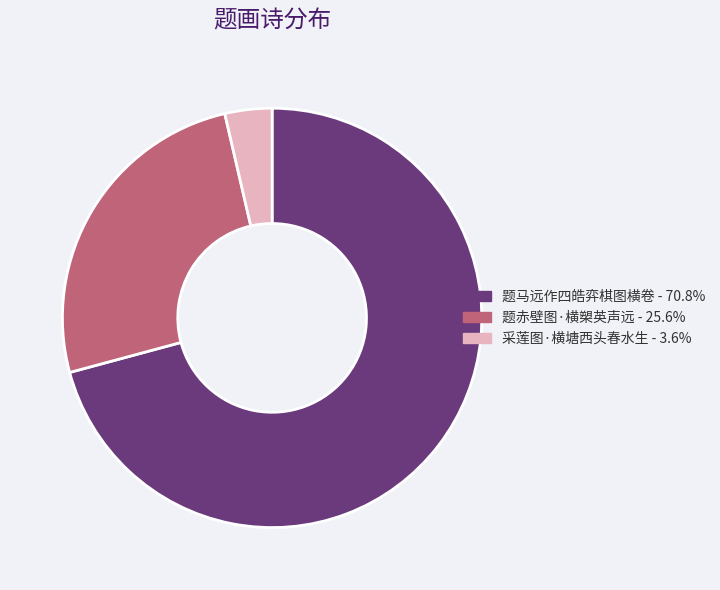

Do 题赤壁图·横槊英声远 and 采莲图·横塘西头春水生 together represent more than half of the pie?

No